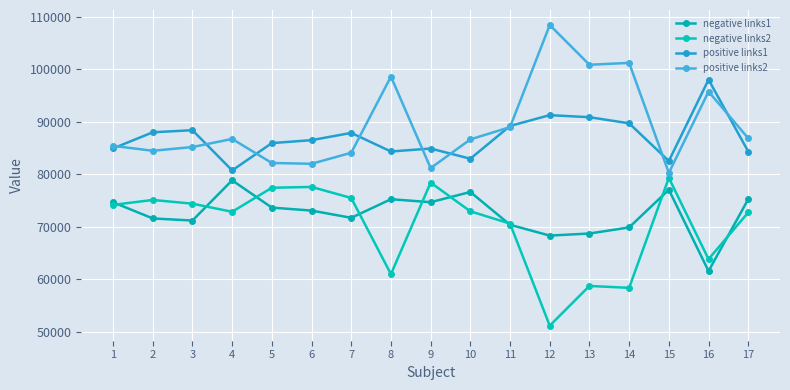

Which label corresponds to the largest value in the chart?

12